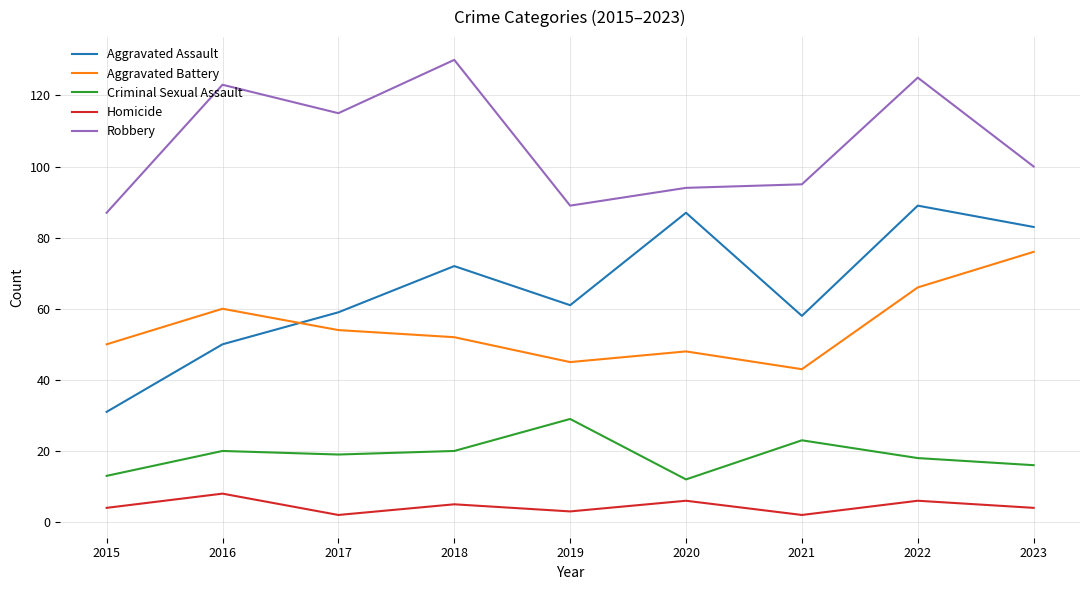

What is the spread (max minus min) of values at 2022?

119